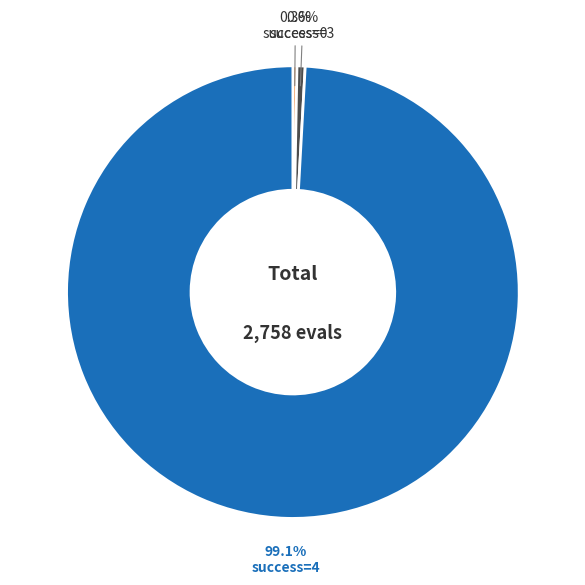

Is there a majority slice in this chart?

Yes